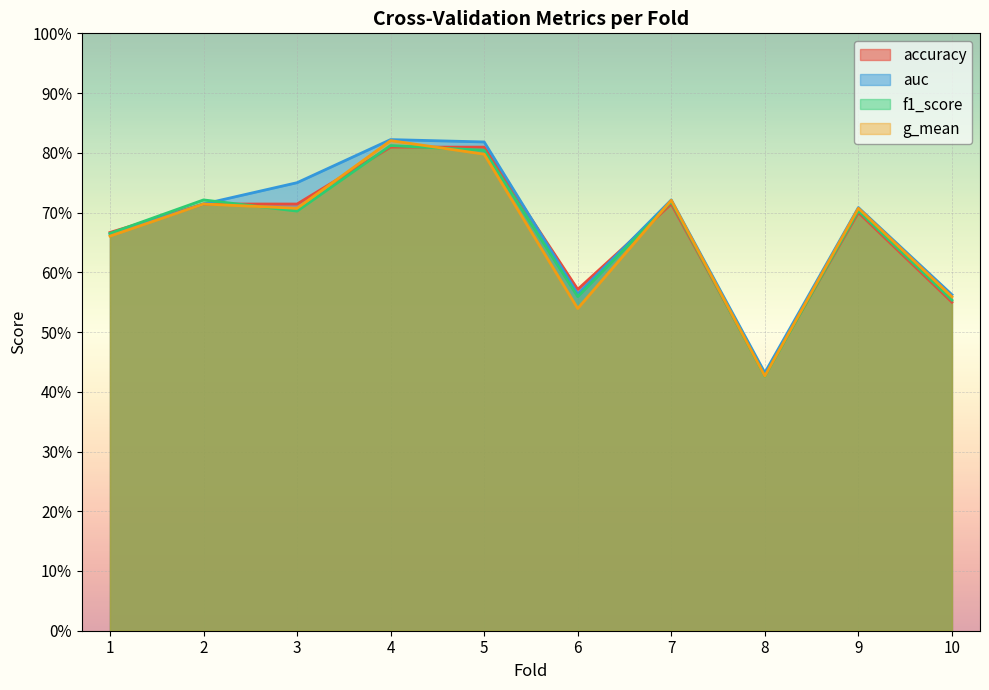

What is the difference between the f1_score values at 5 and 7?

0.1